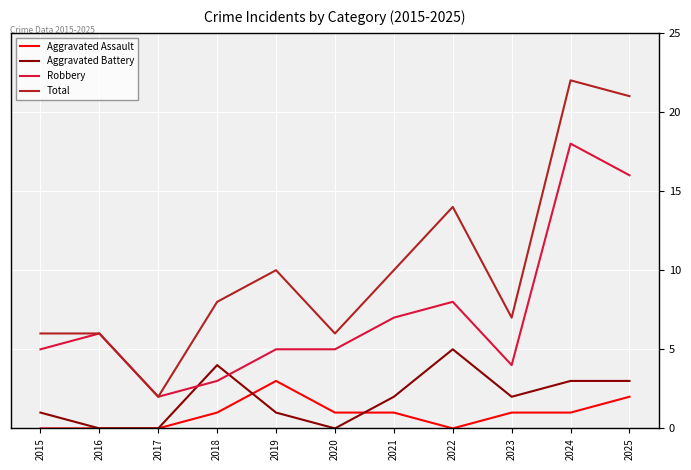

What is the maximum value for Robbery?

18